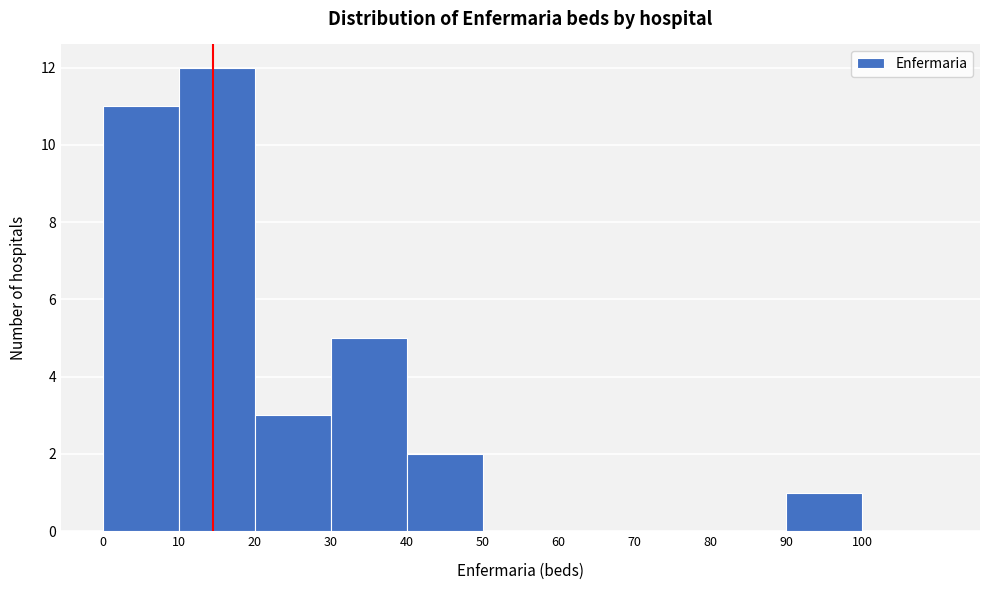

Which range on the x-axis has the tallest bar?

10 to 20